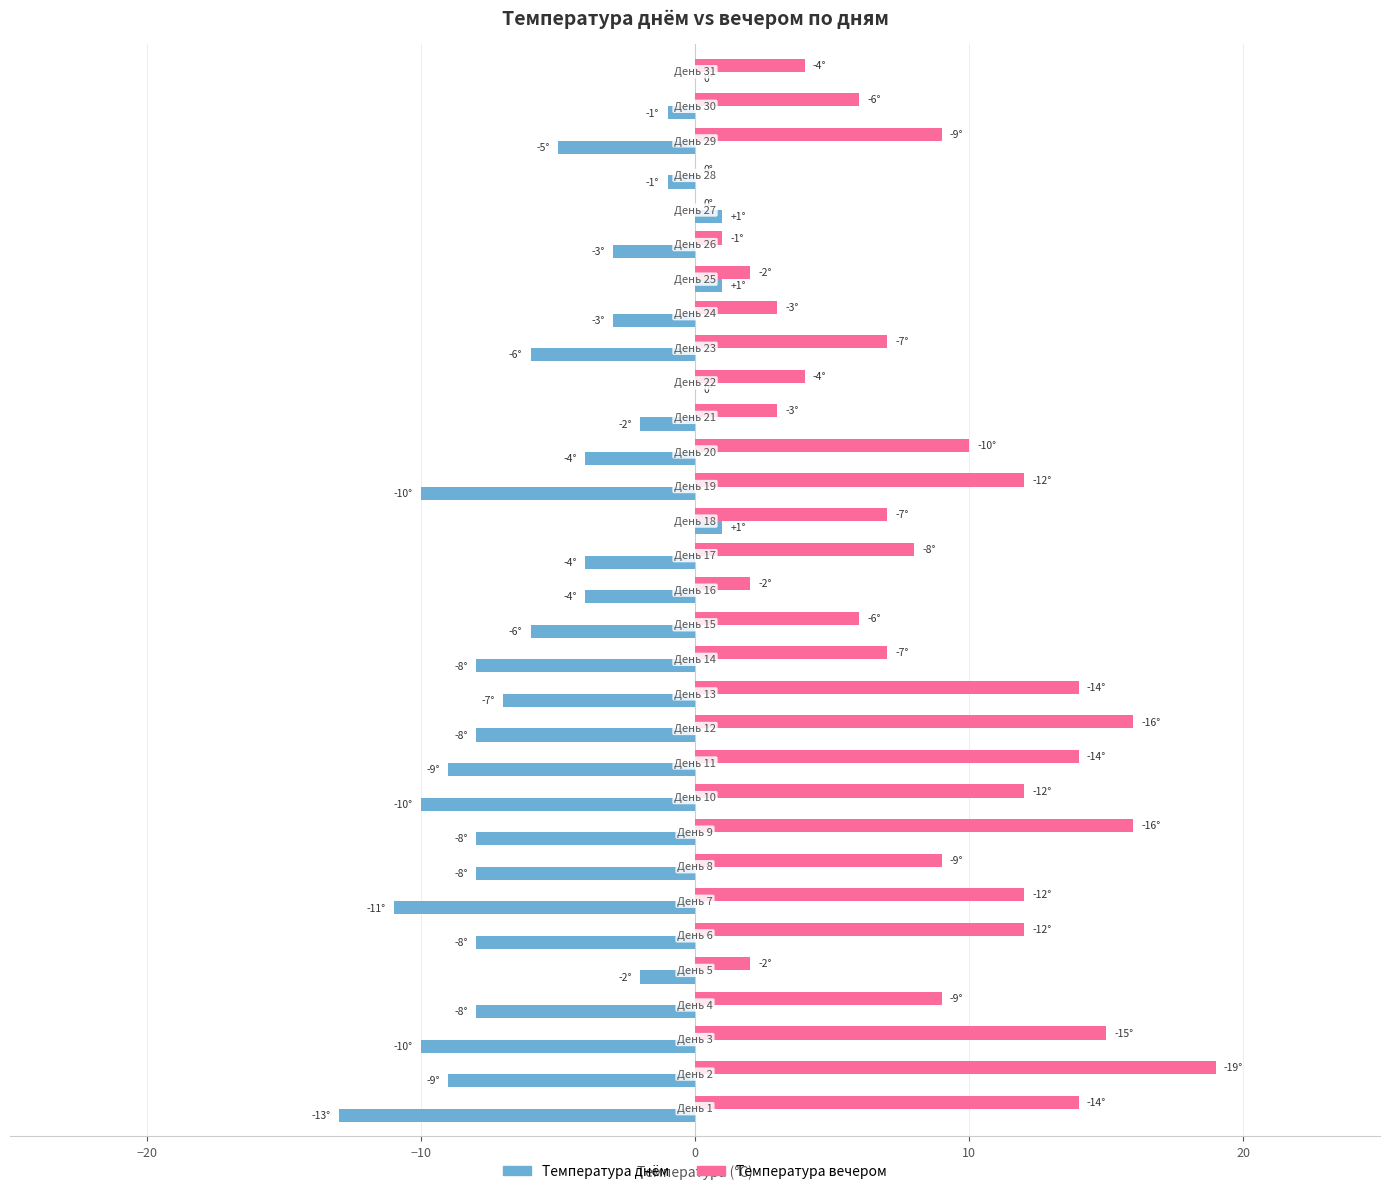

What is the sum of all Температура вечером values?

255